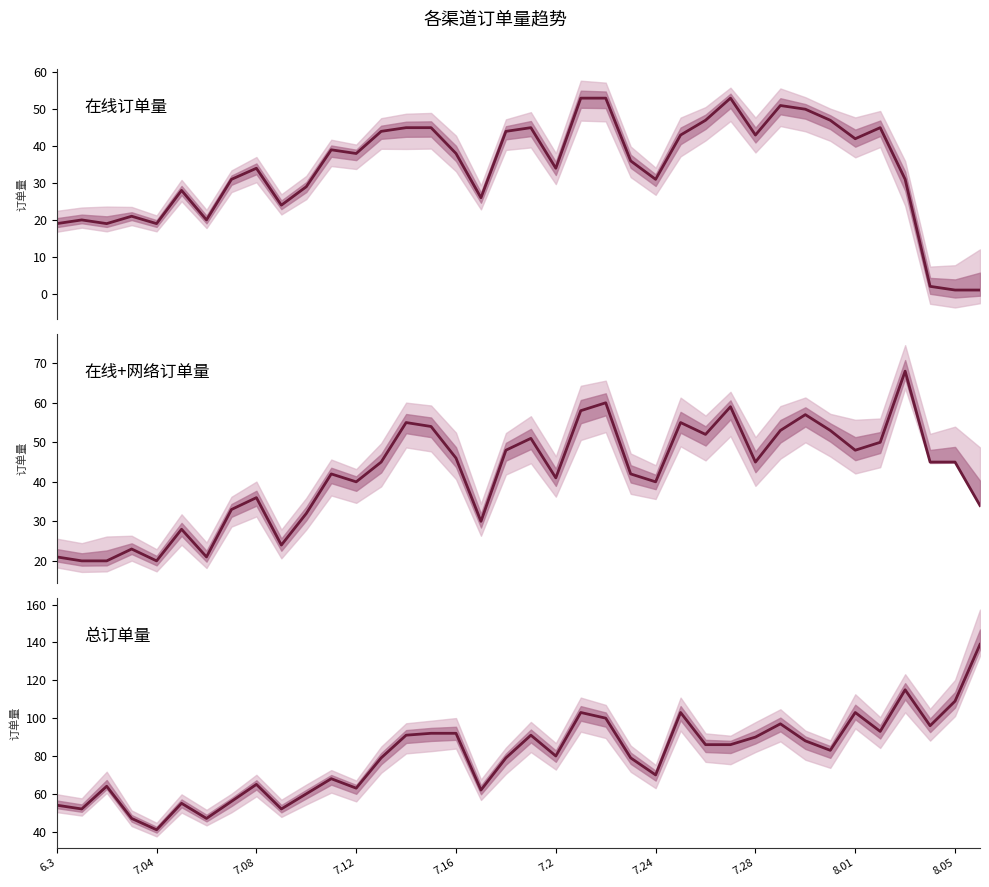

True or false: 在线订单量 has a value of 29 at 7.04.

False